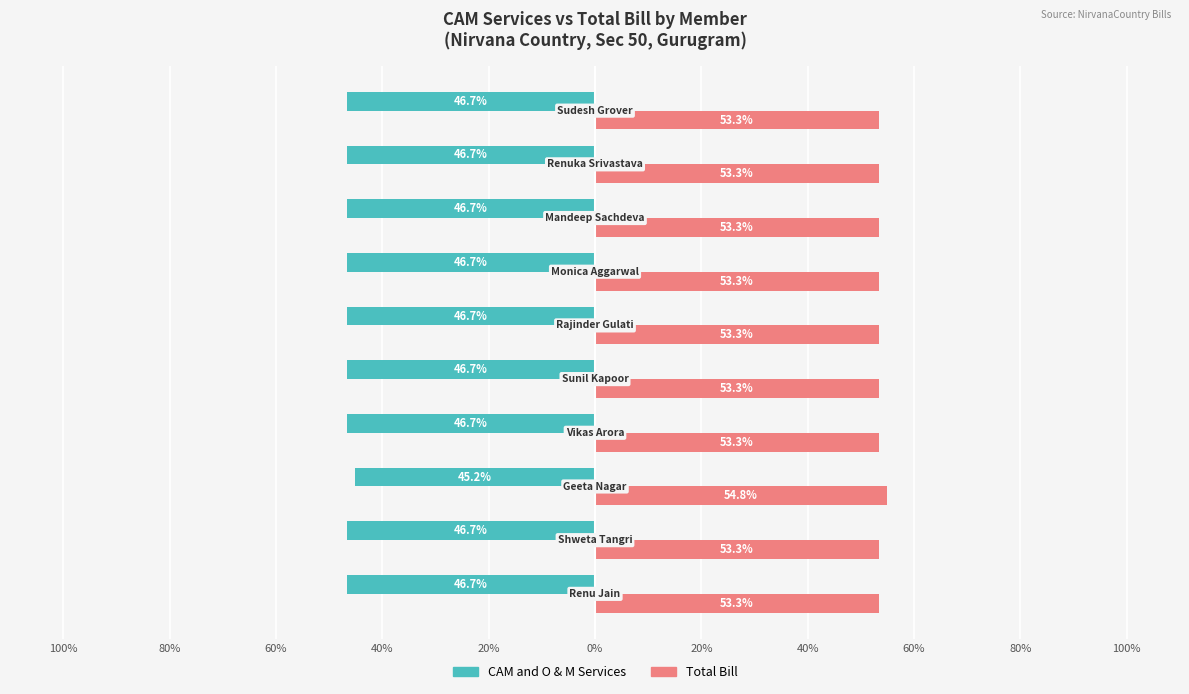

Reading left to right, what are all the values shown in this chart?

CAM and O & M Services: -46.7	-46.7	-45.2	-46.7	-46.7	-46.7	-46.7	-46.7	-46.7	-46.7
Total Bill: 53.3	53.3	54.8	53.3	53.3	53.3	53.3	53.3	53.3	53.3